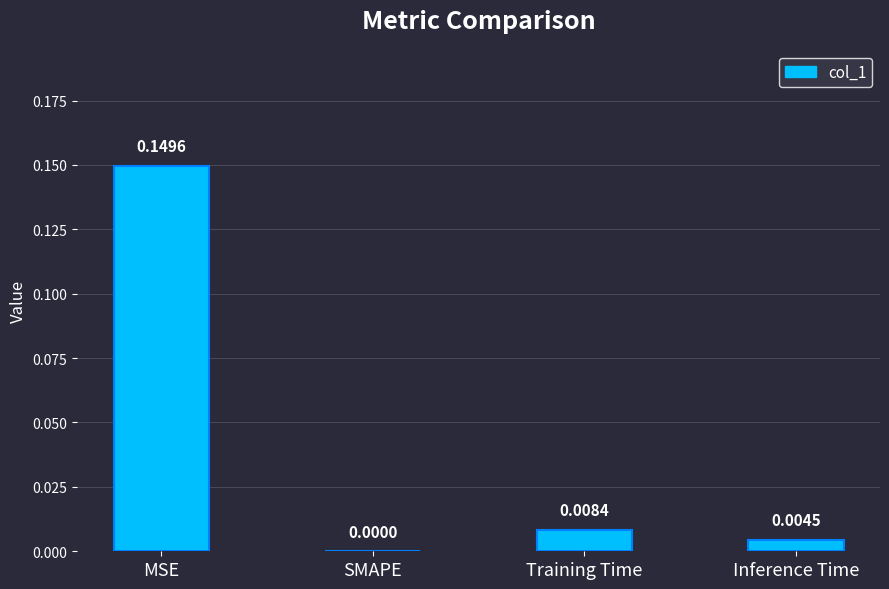

Where is the data nearest to the value 0?

SMAPE